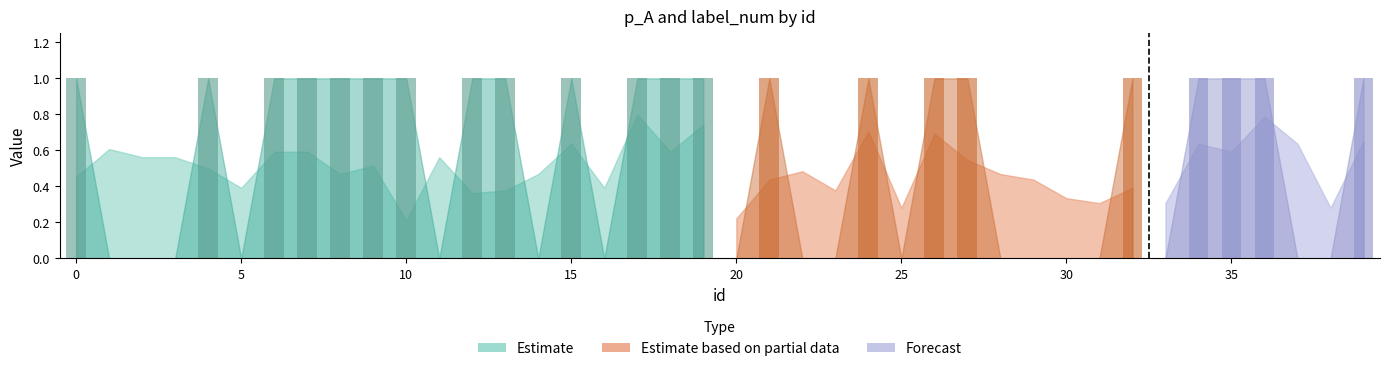

Reading left to right, list all the values displayed in this chart.

p_A: 0=0.5	1=0.6	2=0.6	3=0.6	4=0.5	5=0.4	6=0.6	7=0.6	8=0.5	9=0.5	10=0.2	11=0.6	12=0.4	13=0.4	14=0.5	15=0.6	16=0.4	17=0.8	18=0.6	19=0.7	20=0.2	21=0.4	22=0.5	23=0.4	24=0.7	25=0.3	26=0.7	27=0.5	28=0.5	29=0.4	30=0.3	31=0.3	32=0.4	33=0.3	34=0.6	35=0.6	36=0.8	37=0.6	38=0.3	39=0.7
label_num: 0=1.0	1=0.0	2=0.0	3=0.0	4=1.0	5=0.0	6=1.0	7=1.0	8=1.0	9=1.0	10=1.0	11=0.0	12=1.0	13=1.0	14=0.0	15=1.0	16=0.0	17=1.0	18=1.0	19=1.0	20=0.0	21=1.0	22=0.0	23=0.0	24=1.0	25=0.0	26=1.0	27=1.0	28=0.0	29=0.0	30=0.0	31=0.0	32=1.0	33=0.0	34=1.0	35=1.0	36=1.0	37=0.0	38=0.0	39=1.0